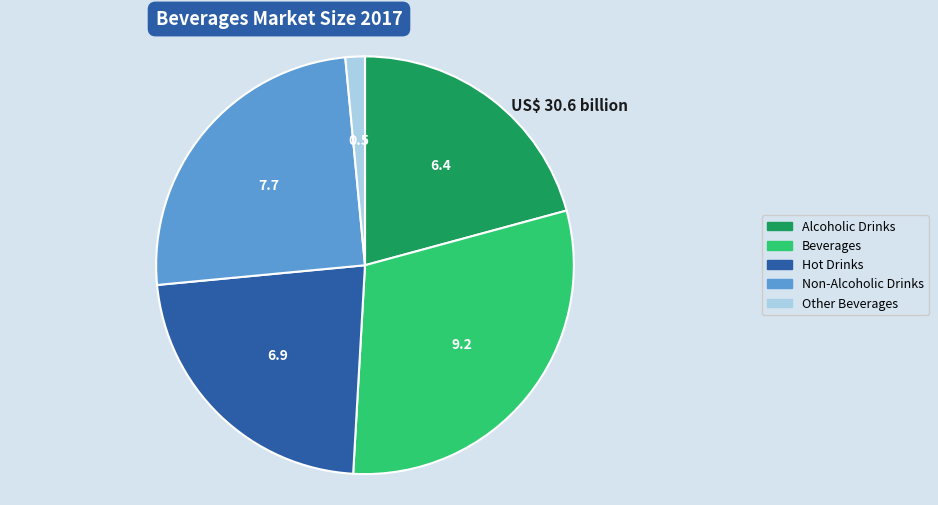

Rank the categories by value from lowest to highest.

Other Beverages, Alcoholic Drinks, Hot Drinks, Non-Alcoholic Drinks, Beverages